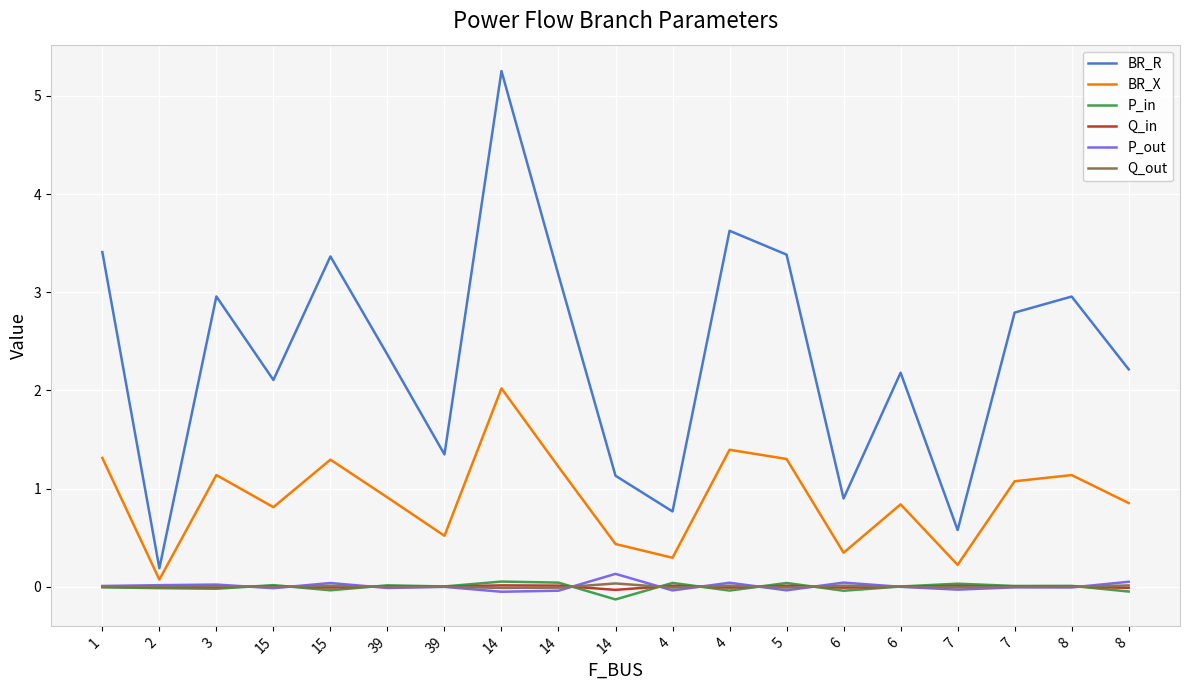

How many lines are shown in the chart?

6